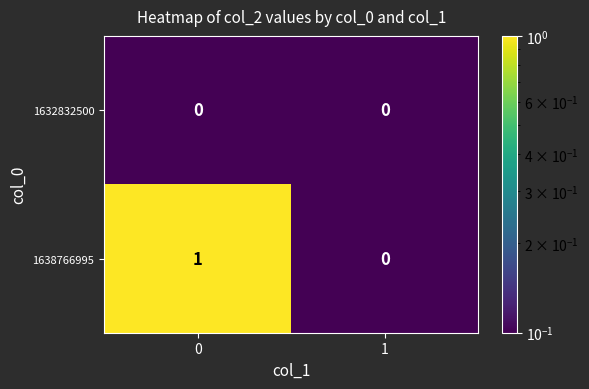

The value of 1632832500 at 0 is 0. True or false?

True